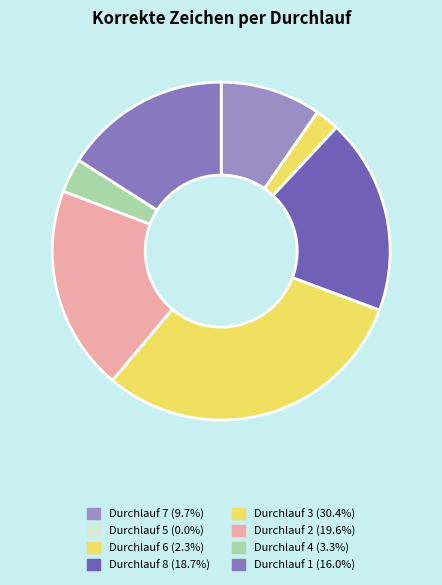

What percentage is the Durchlauf 4 slice, to the nearest percent?

3%